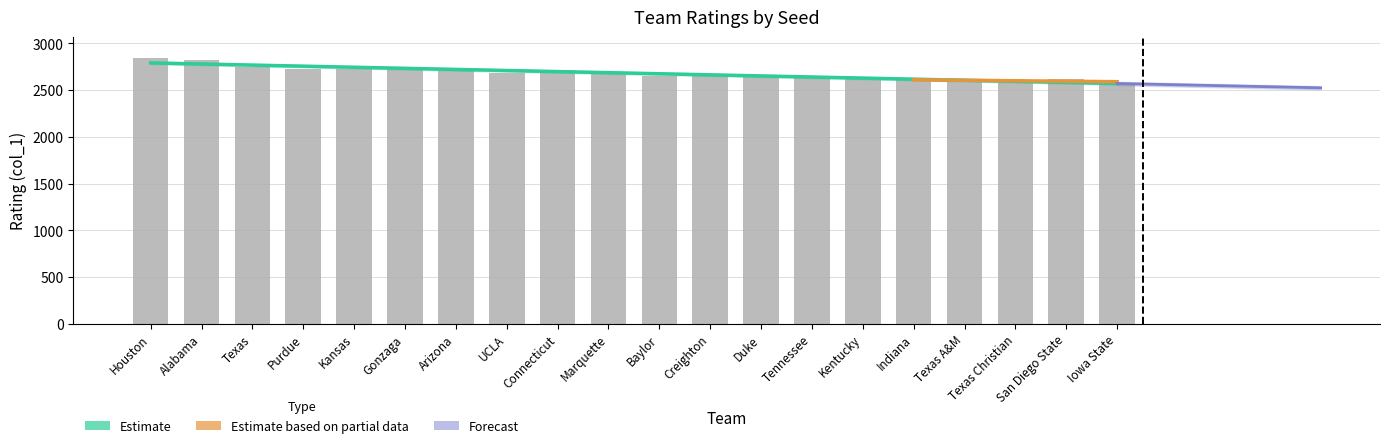

Approximately how many times larger is the value at Arizona compared to Kentucky?

1.0